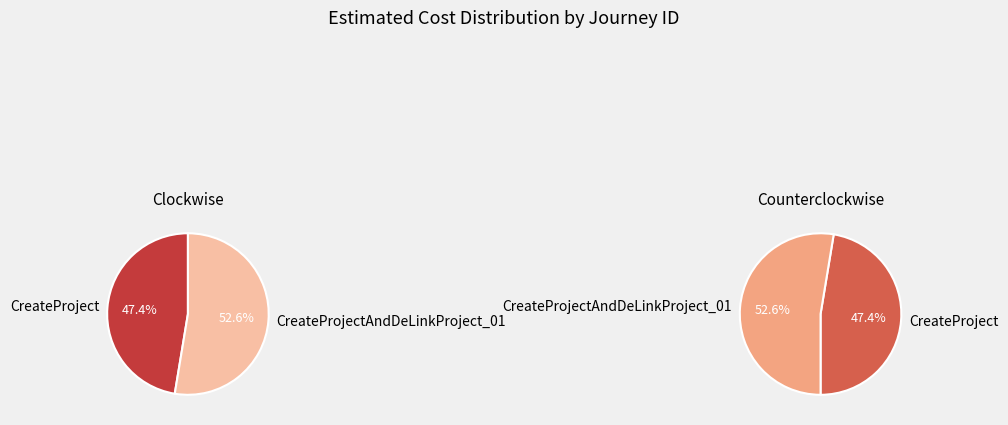

How much of the chart is everything except CreateProjectAndDeLinkProject_01?

47.4%